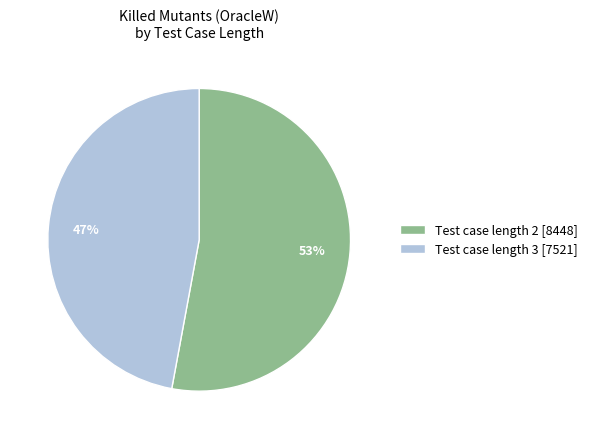

What percentage is the Test case length 2 [8448] slice, to the nearest percent?

53%